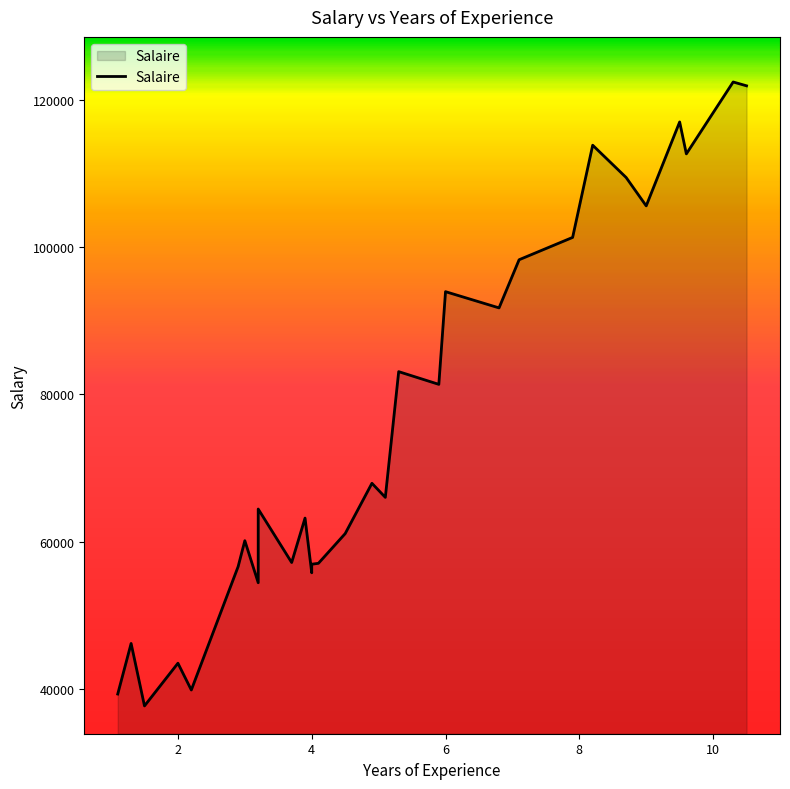

Reading left to right, extract all data points from this chart.

1.1=39343	1.3=46205	1.5=37731	2.0=43525	2.2=39891	2.9=56642	3.0=60150	3.2=54445	3.2=64445	3.7=57189	3.9=63218	4.0=55794	4.0=56957	4.1=57081	4.5=61111	4.9=67938	5.1=66029	5.3=83088	5.9=81363	6.0=93940	6.8=91738	7.1=98273	7.9=101302	8.2=113812	8.7=109431	9.0=105582	9.5=116969	9.6=112635	10.3=122391	10.5=121872